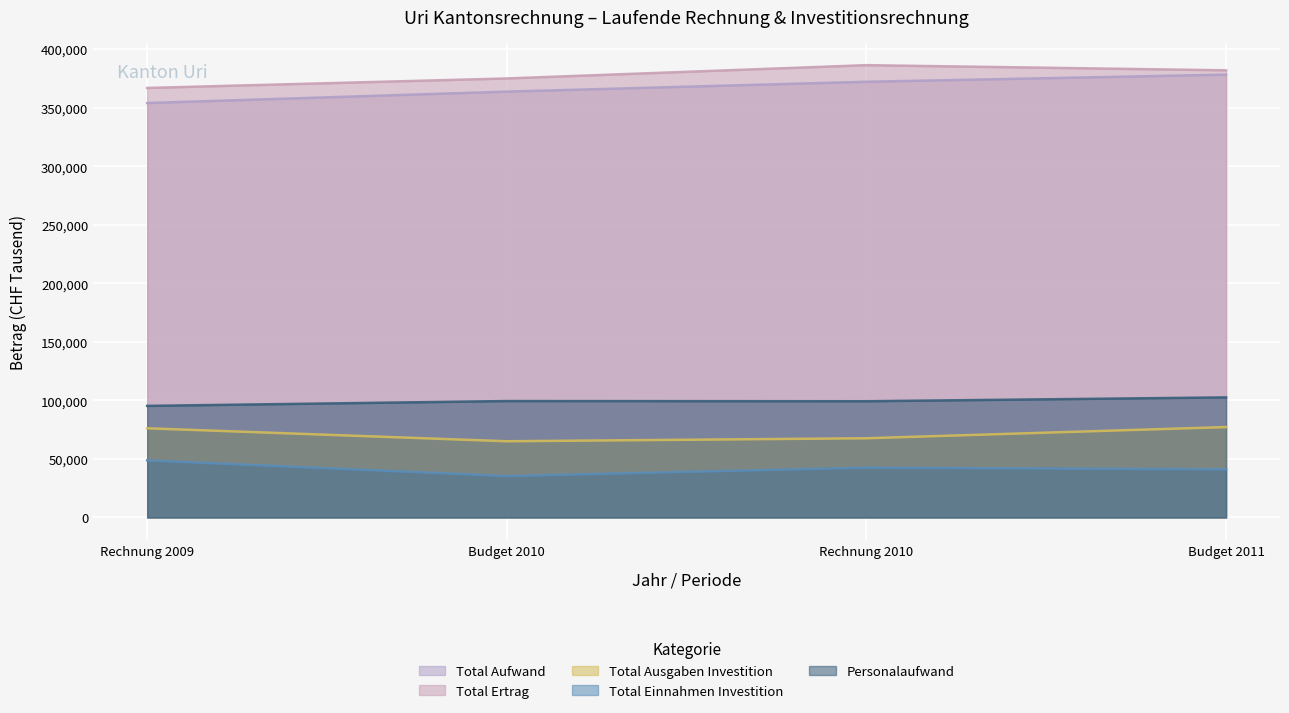

Rank the series at Rechnung 2009 from lowest to highest value.

Total Einnahmen Investition, Total Ausgaben Investition, Personalaufwand, Total Aufwand, Total Ertrag